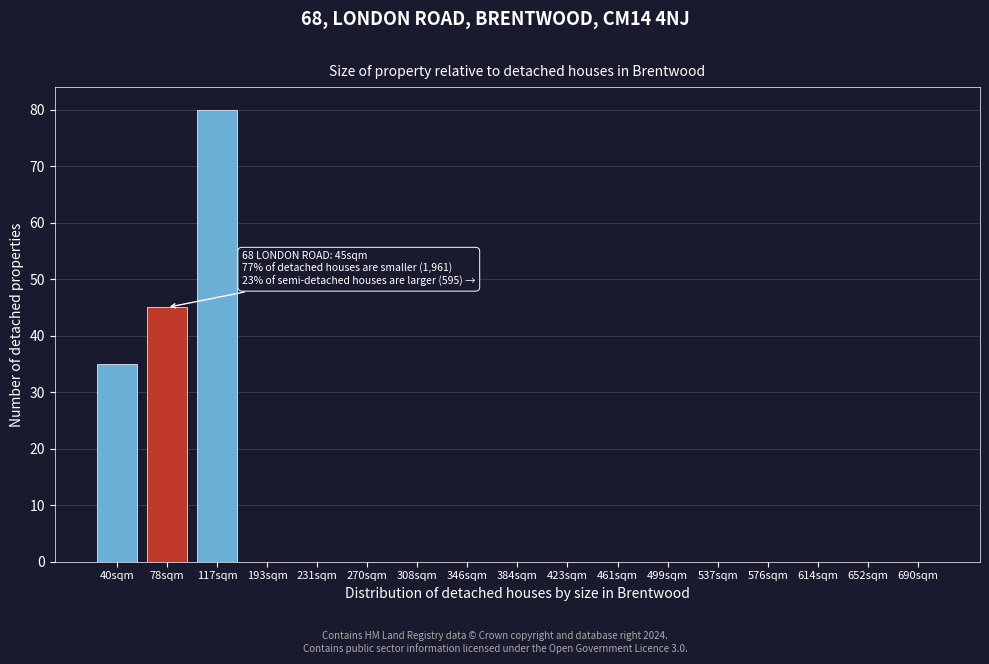

Reading left to right, list all the values displayed in this chart.

40sqm=35	78sqm=45	117sqm=80	193sqm=0	231sqm=0	270sqm=0	308sqm=0	346sqm=0	384sqm=0	423sqm=0	461sqm=0	499sqm=0	537sqm=0	576sqm=0	614sqm=0	652sqm=0	690sqm=0